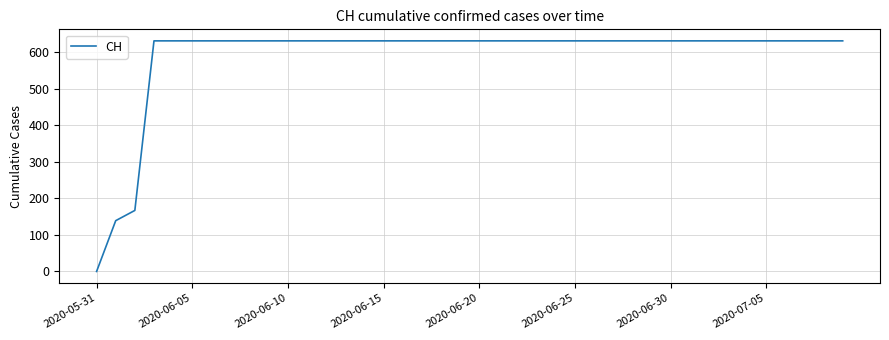

What is the difference between the maximum and minimum values?

631